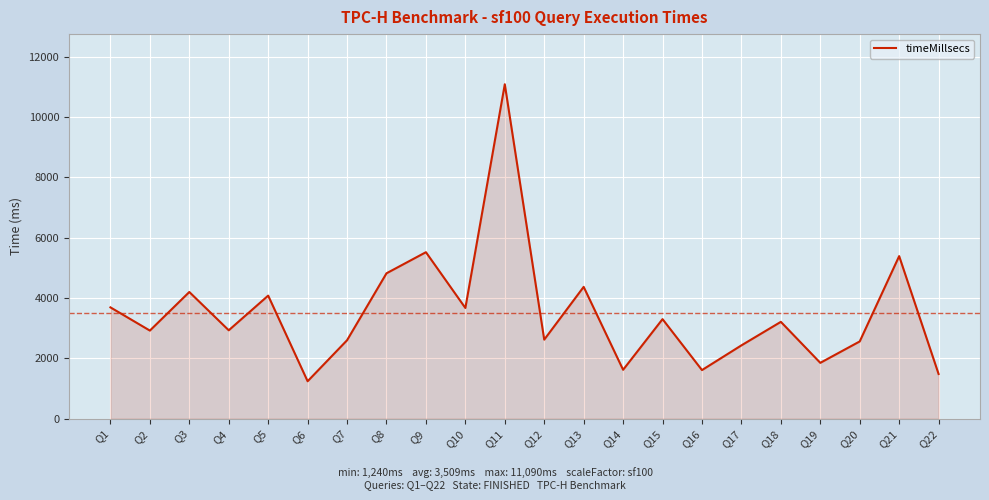

Does the chart display data point markers on the line(s)?

No